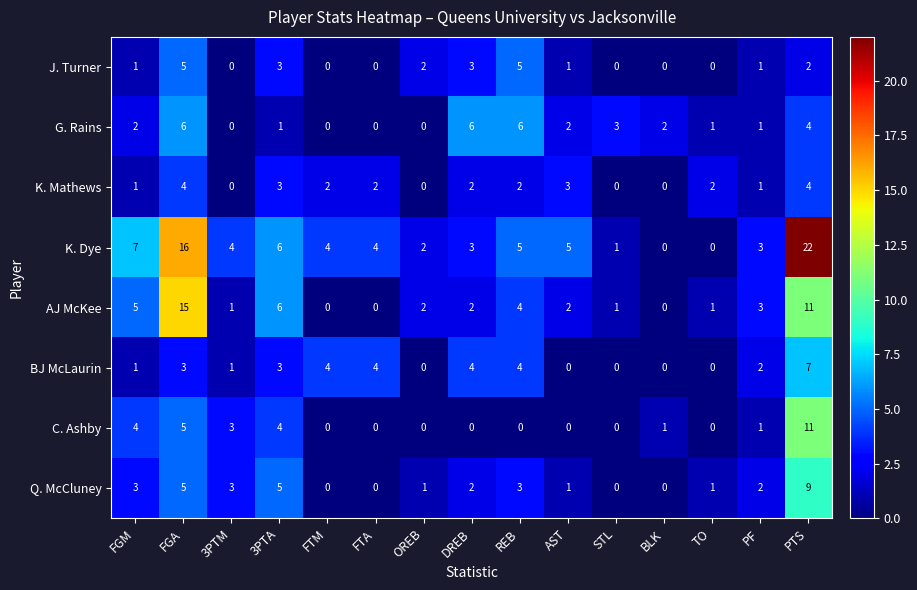

Count the Q. McCluney values in the range 0 to 3.

12